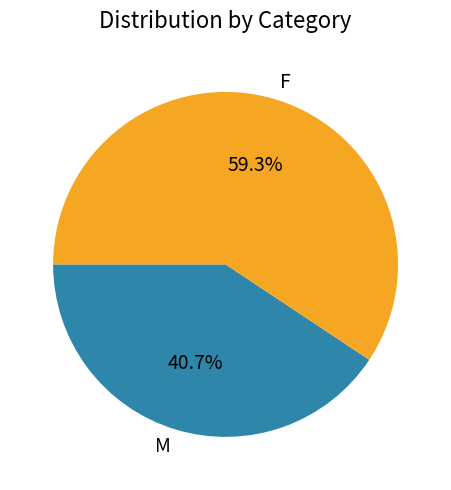

Count the number of slices in the pie.

2